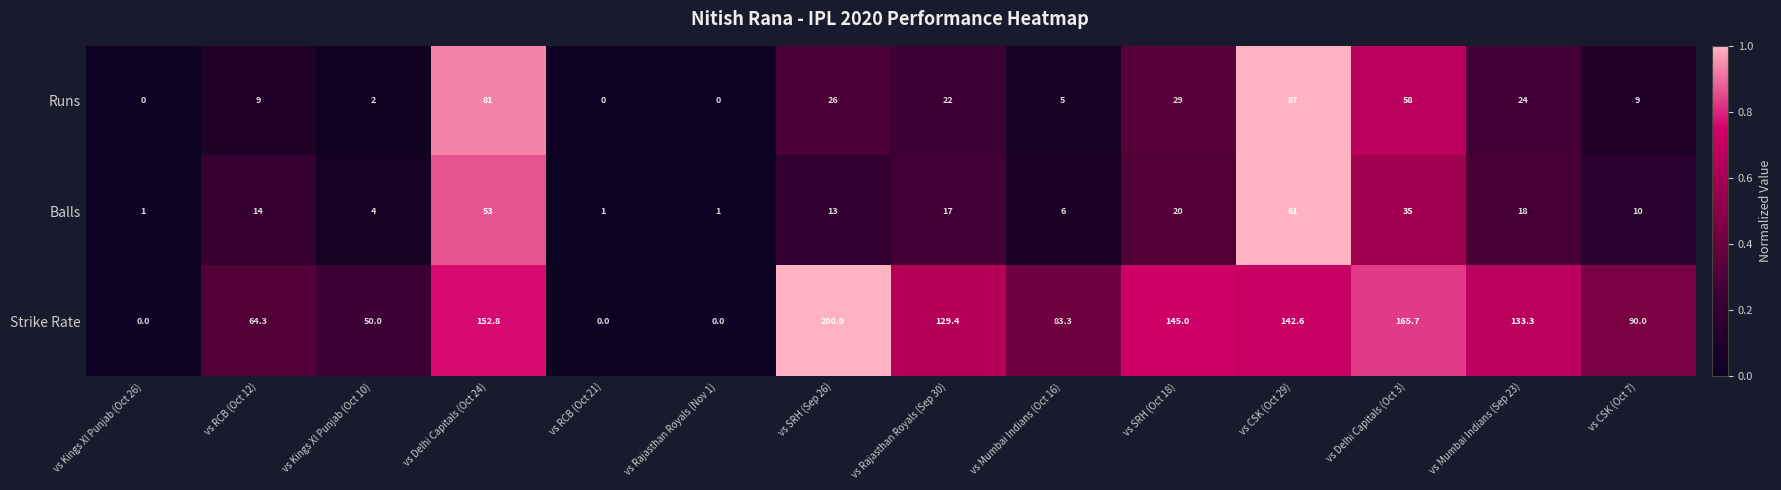

Which series has the largest total across all categories?

Strike Rate